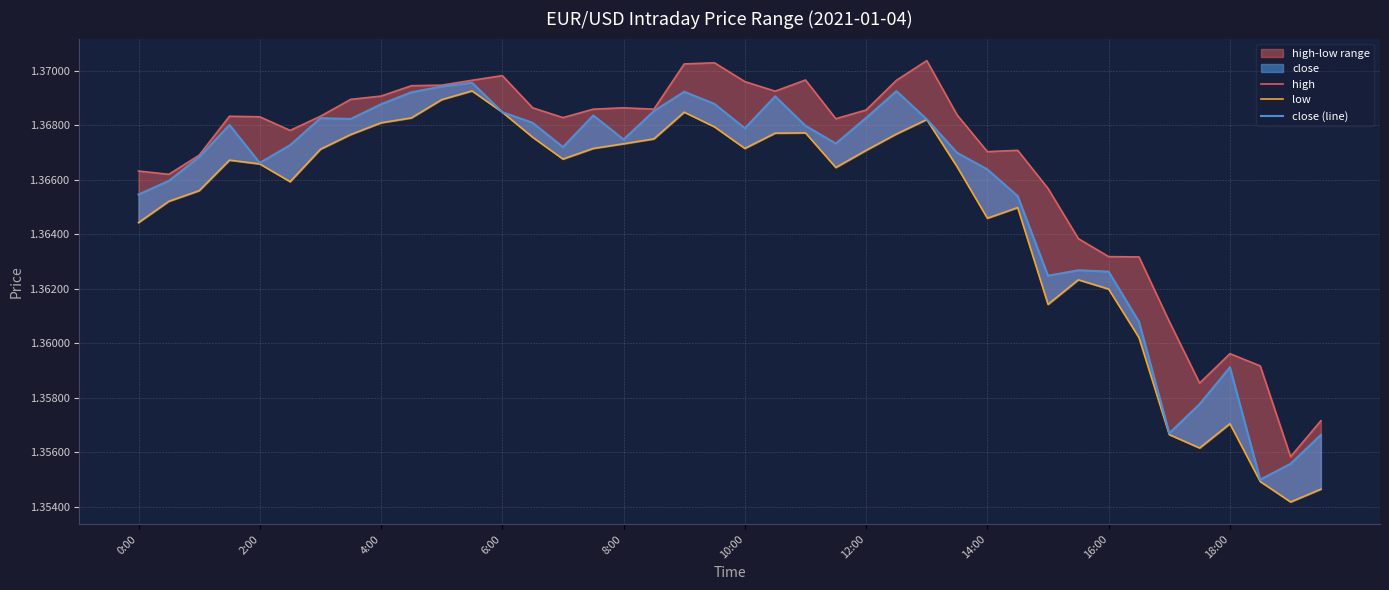

True or false: close (line) and high intersect in this chart.

False